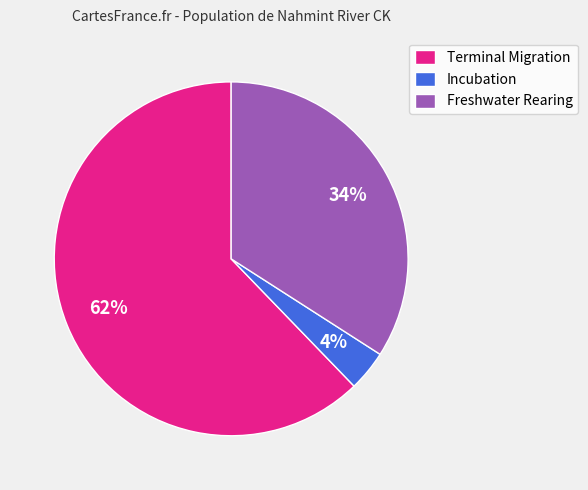

Between Freshwater Rearing and Incubation, which is larger?

Freshwater Rearing